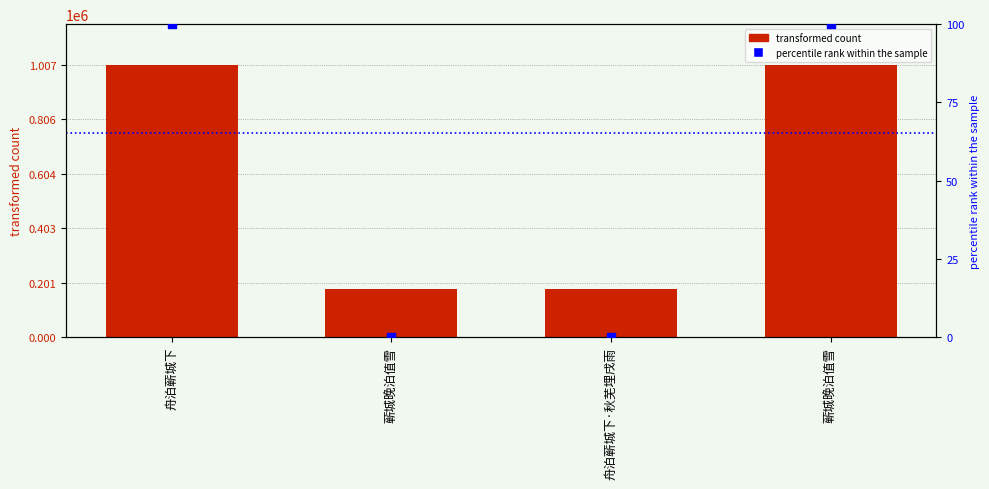

At which category is the sum across all series the highest?

蕲城晚泊值雪